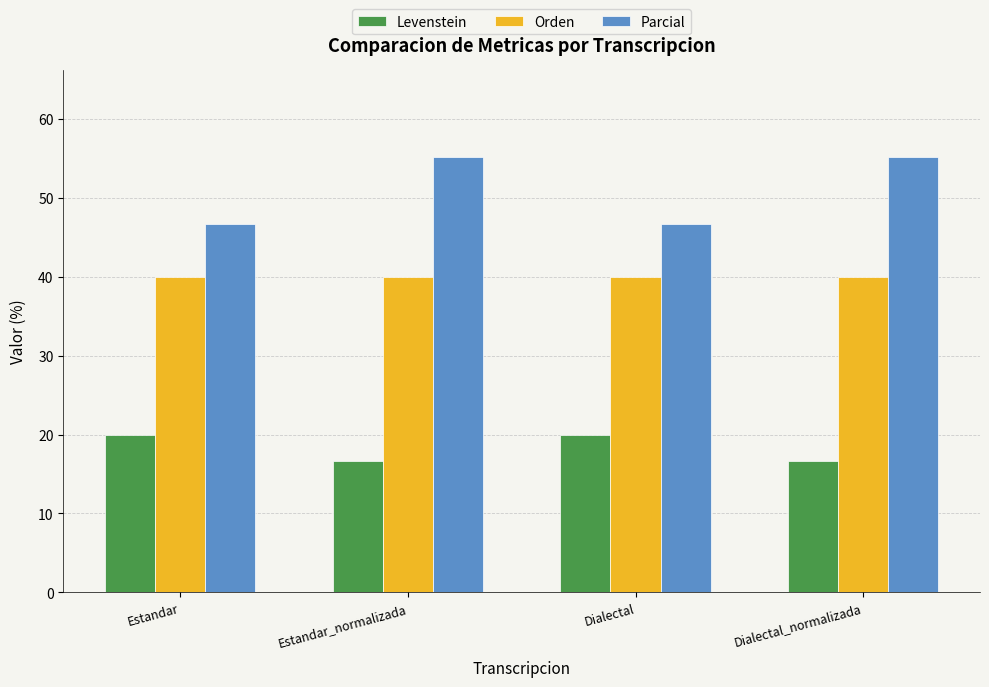

What is the label of the 3rd bar from the right?

Estandar_normalizada